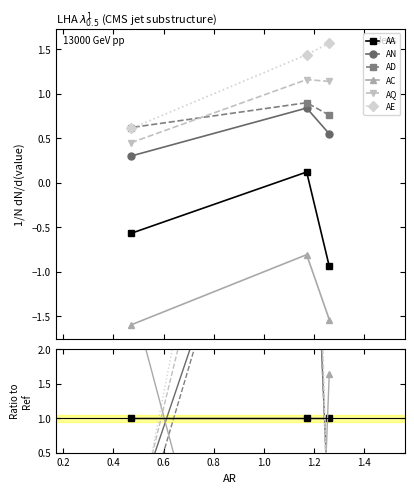

True or false: AQ has a value of 14.3 at 0.2.

False